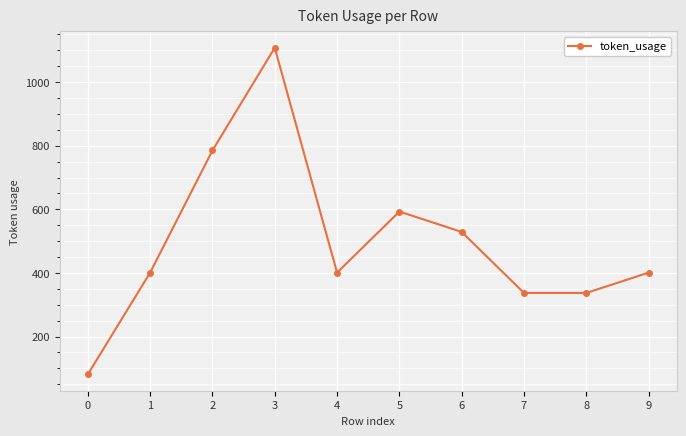

Approximately how many times larger is the value at 5 compared to 2?

0.8